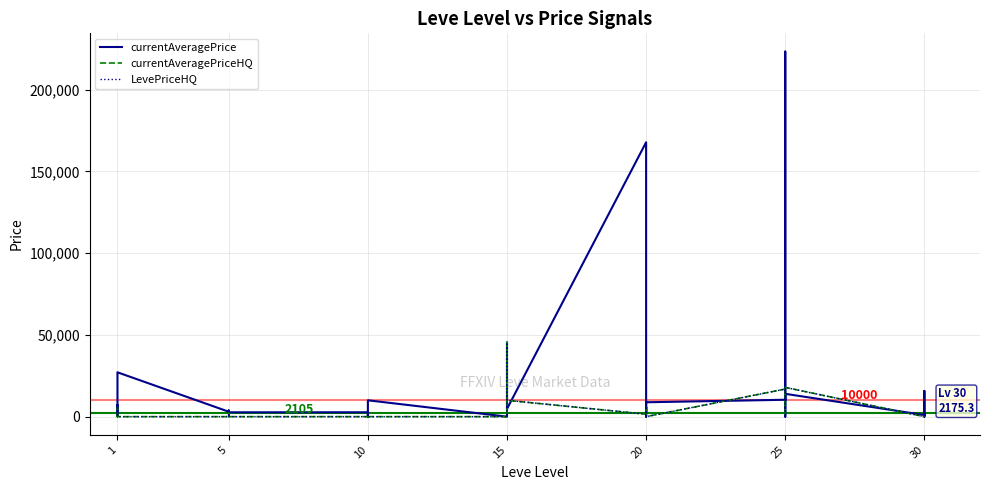

In LevePriceHQ, how many points are lower than both neighbors (excluding endpoints)?

3